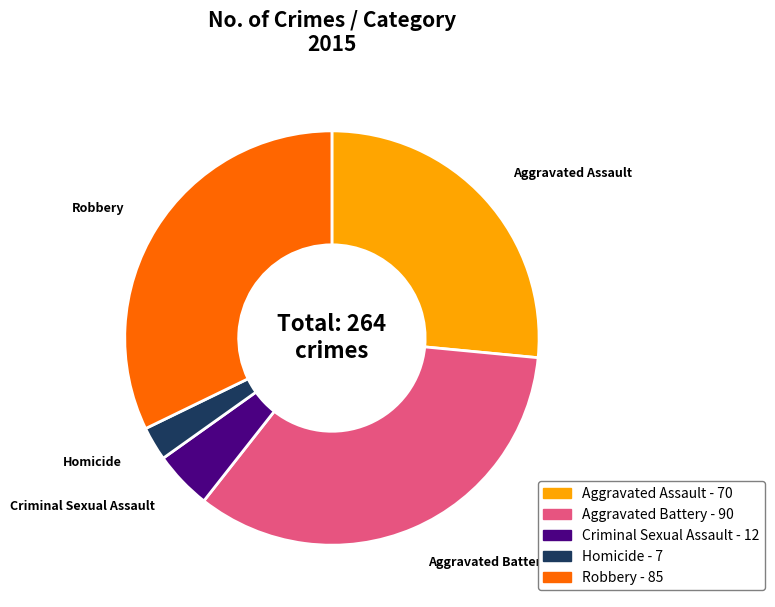

Approximately how many times larger is the value at Criminal Sexual Assault compared to Robbery?

0.1